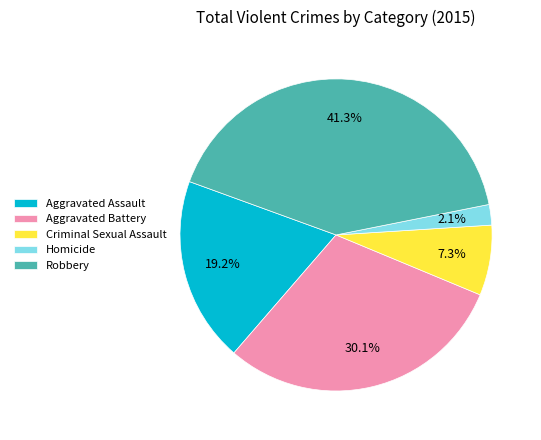

Is there any slice that represents more than half of the pie?

No